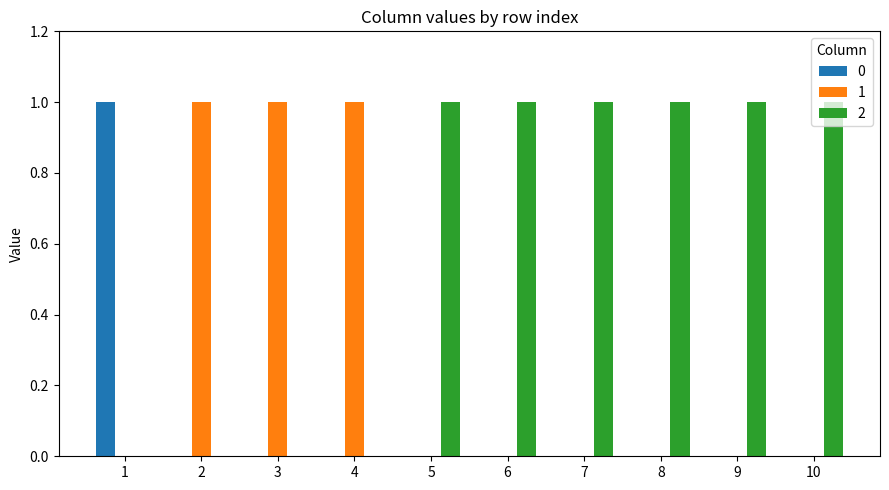

The value of 2 at 9 is 0. True or false?

False